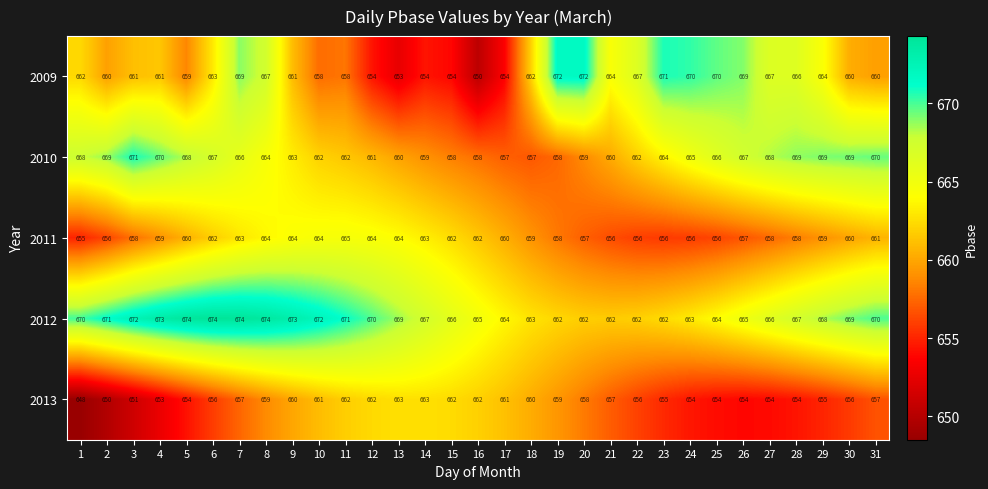

What value does the 2013 series have at 24, to the nearest 5?

655